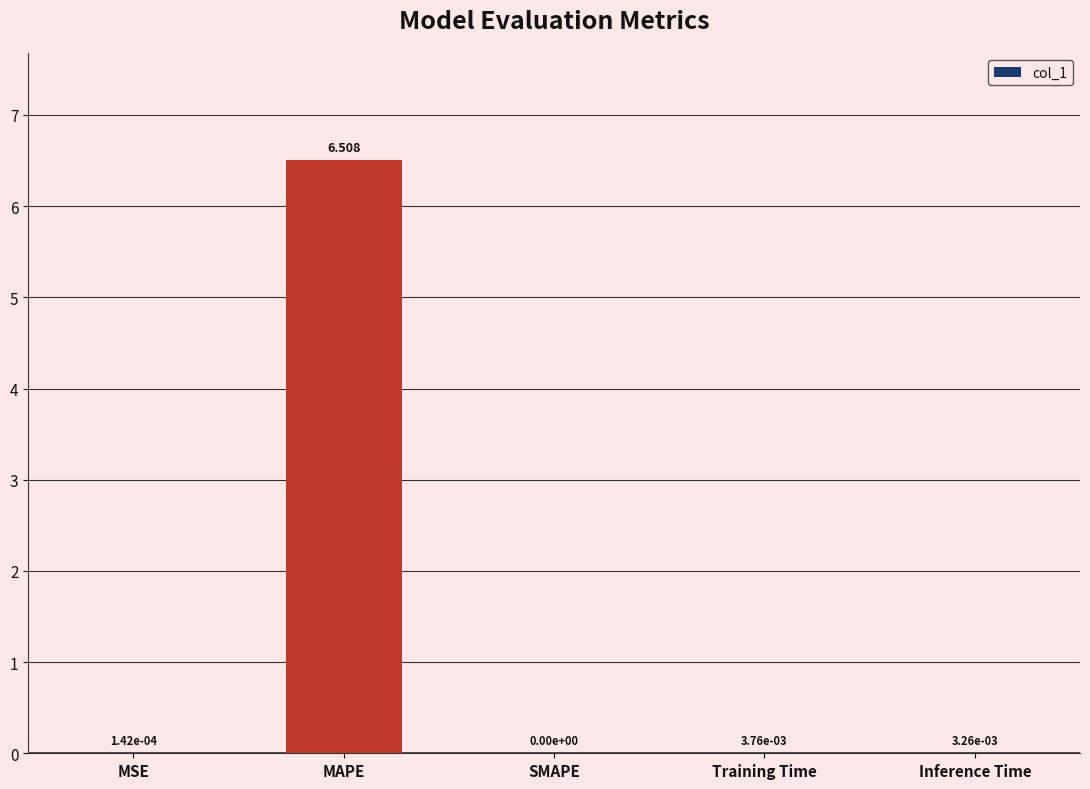

Which label corresponds to the largest value in the chart?

MAPE